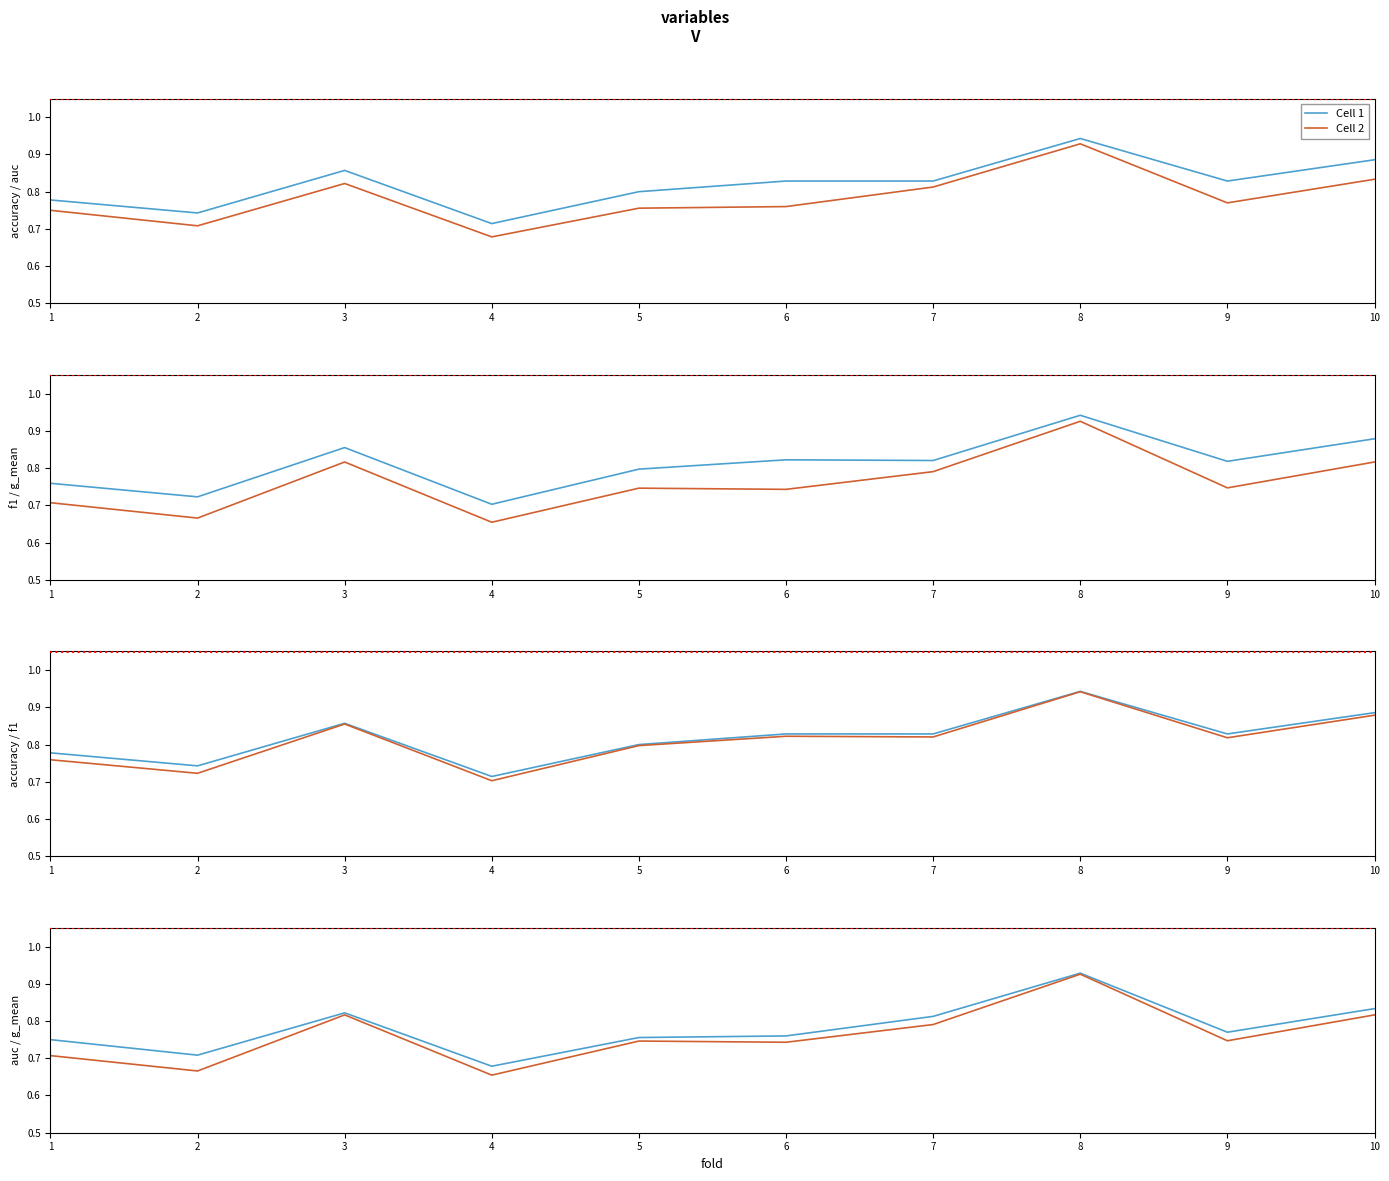

How many interior local peaks does the Cell 1 series have?

2